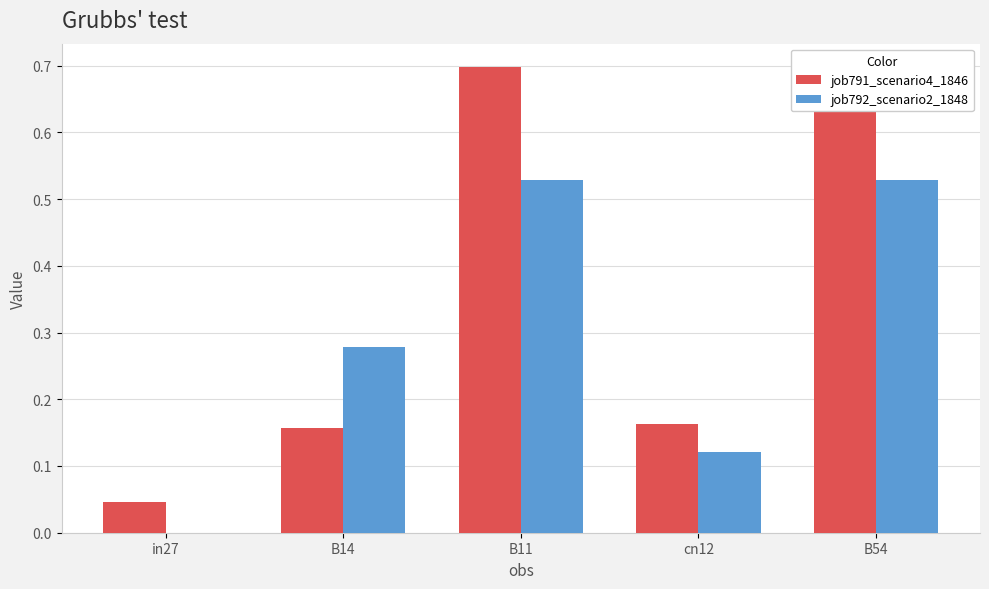

How many groups of bars are there?

5